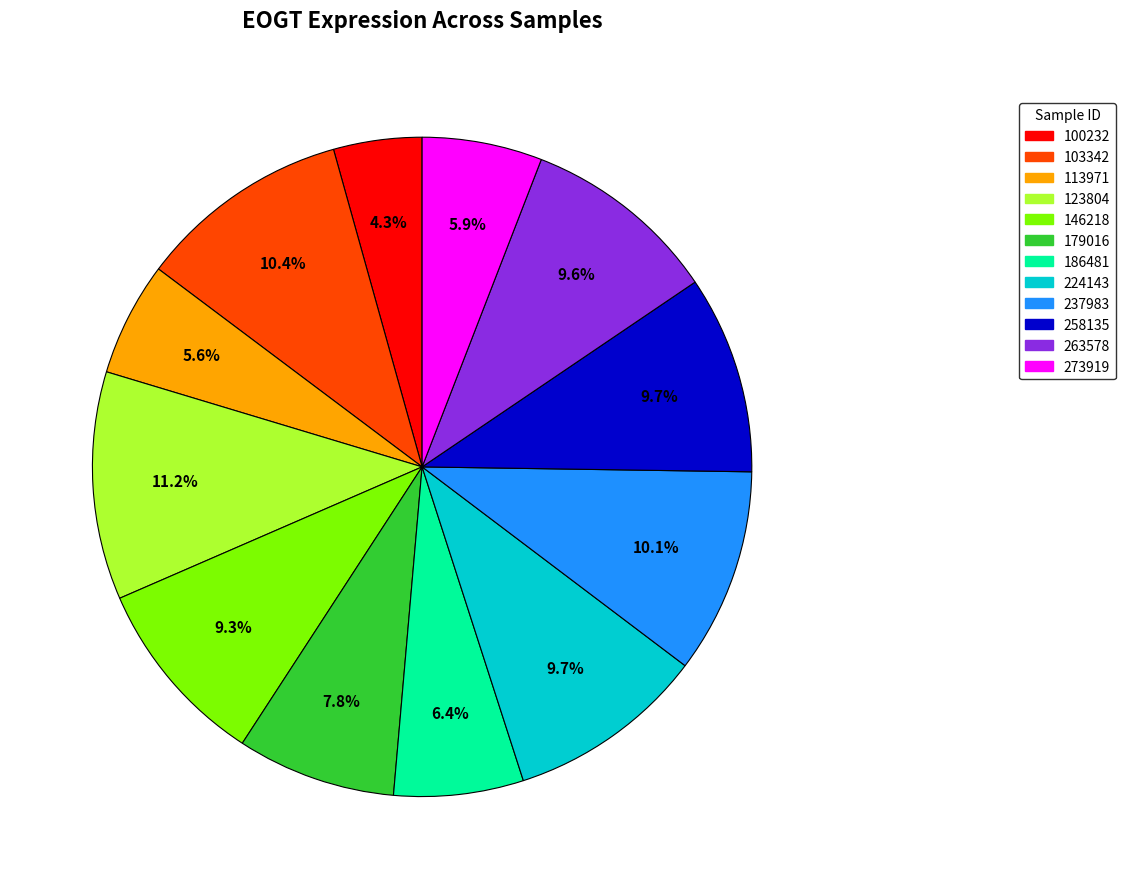

Does any single category account for the majority?

No